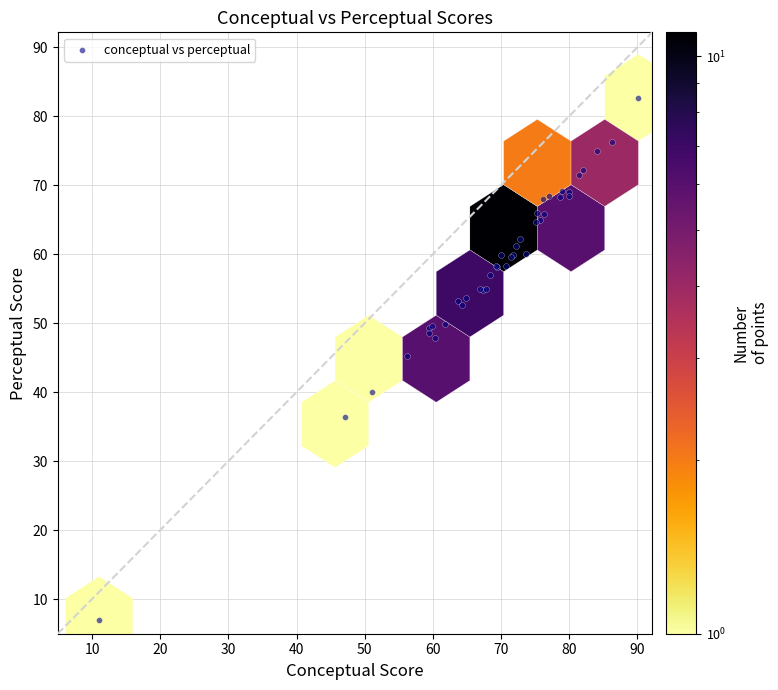

What Y value in the scatter plot is closest to 44?

45.3